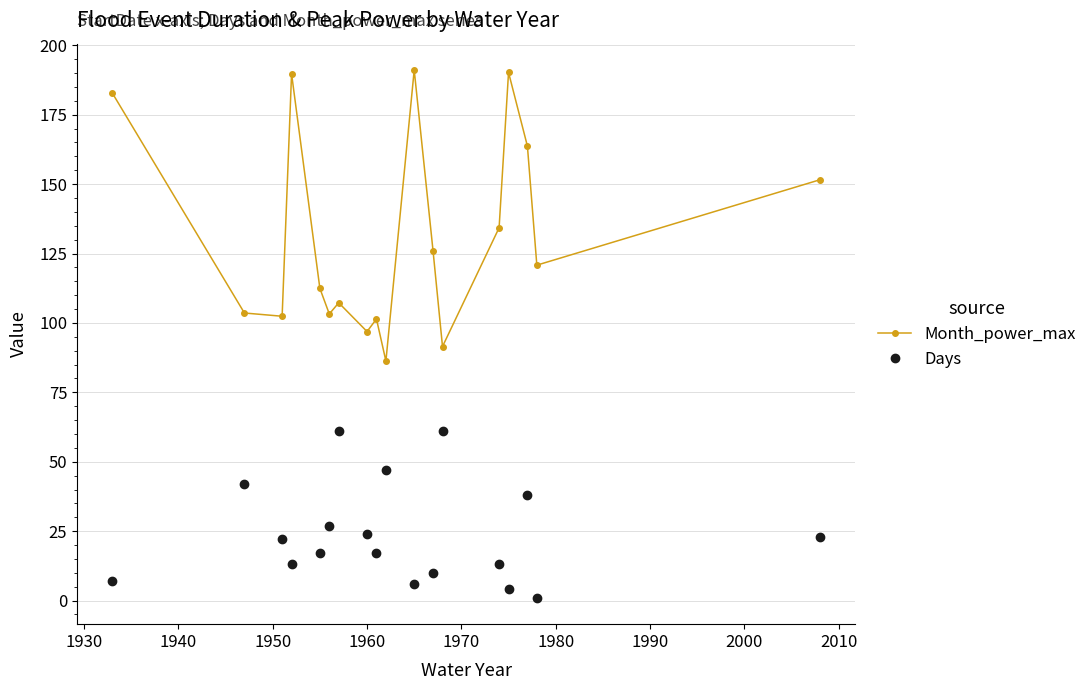

Which series has the largest total across all categories?

Month_power_max